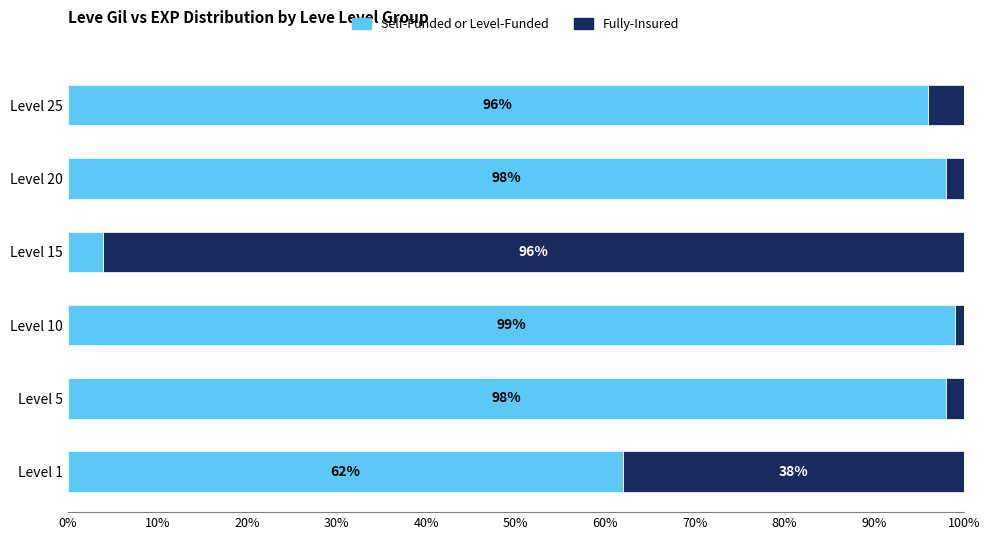

What is the total value across all series at Level 25?

100